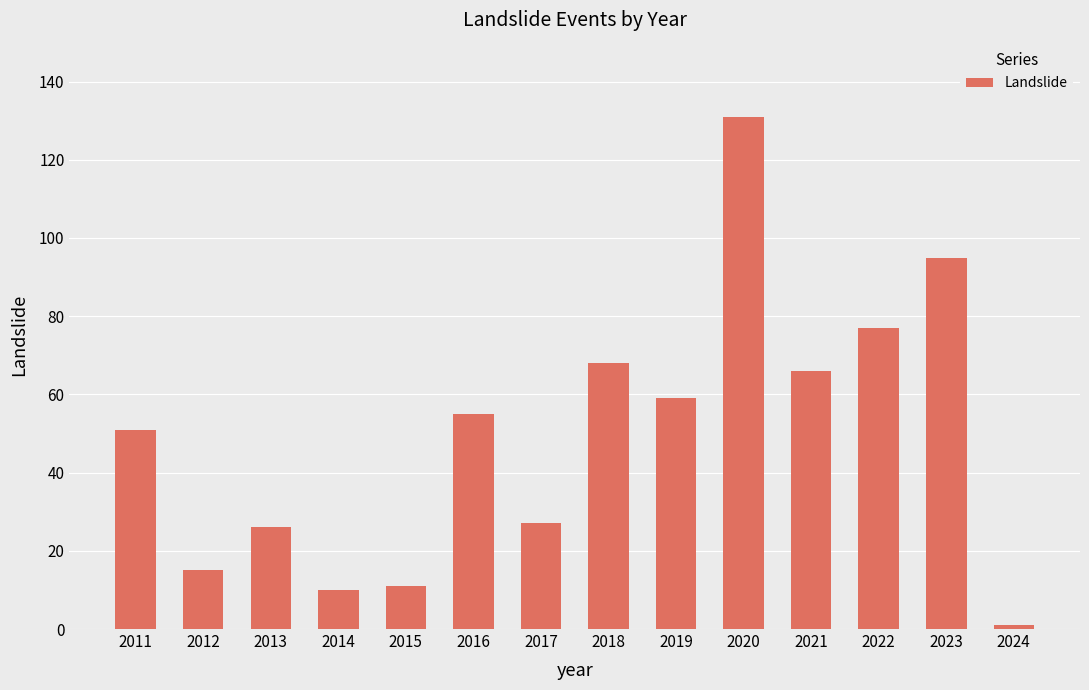

Reading left to right, extract all data points from this chart.

2011=51	2012=15	2013=26	2014=10	2015=11	2016=55	2017=27	2018=68	2019=59	2020=131	2021=66	2022=77	2023=95	2024=1